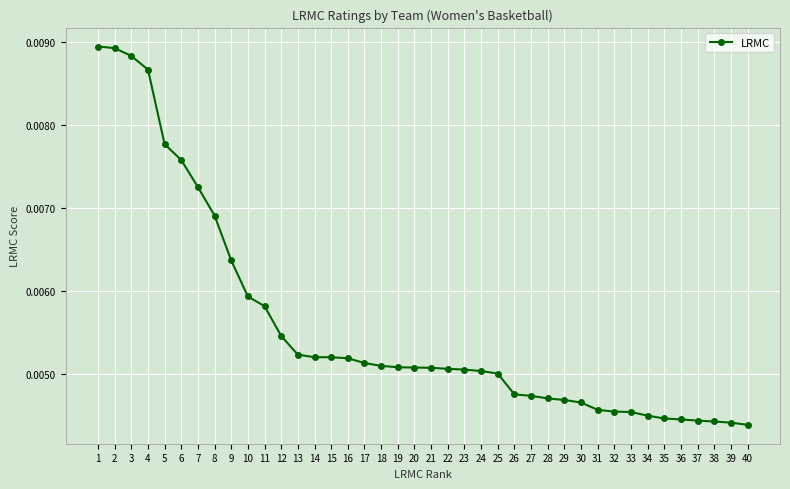

Between 4 and 9, which is larger?

4